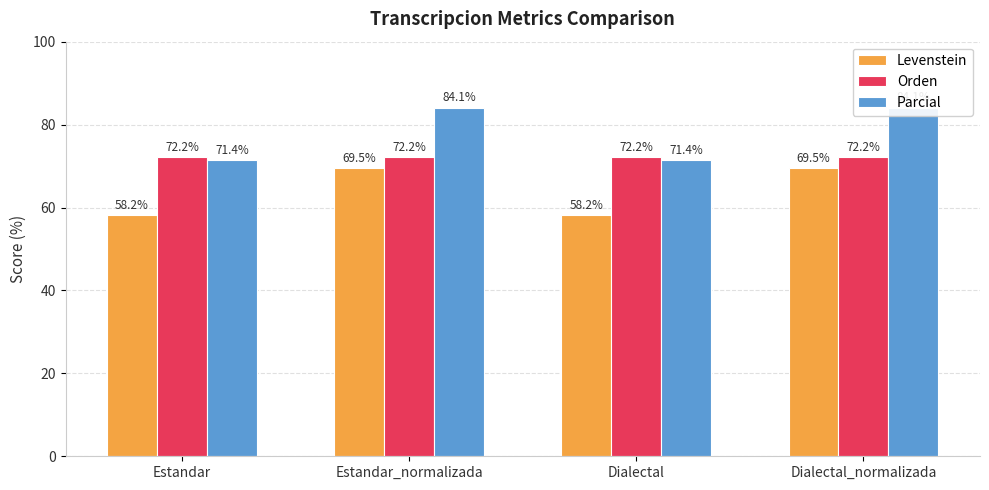

Which category has the lowest value in the Levenstein series?

Estandar